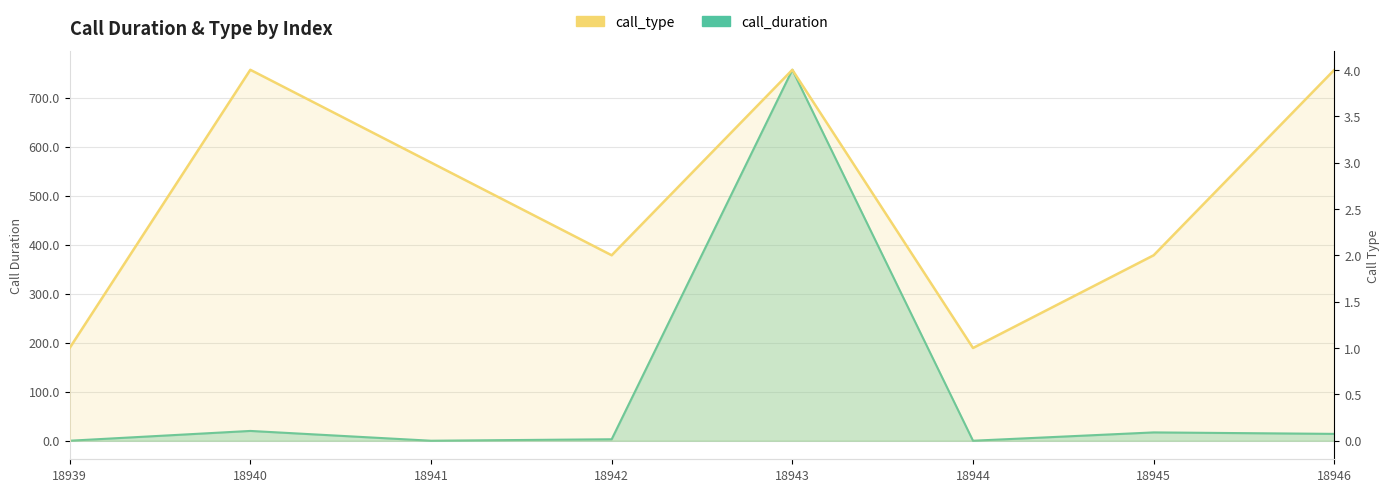

What is the difference between the maximum and second lowest values in the call_duration series?

757